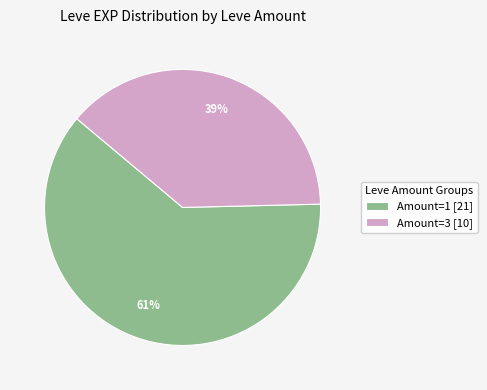

To the nearest percent, what is the average slice percentage?

50%